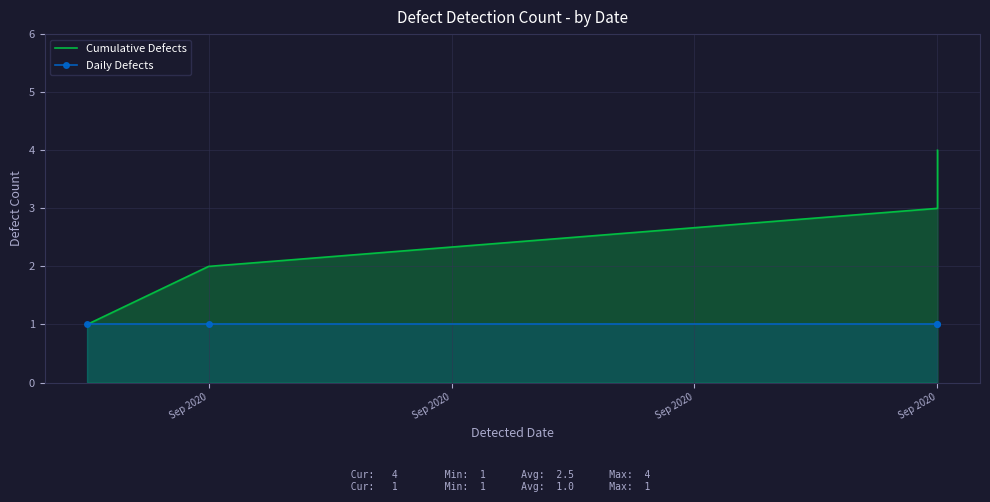

How many data points in Cumulative Defects are less than 3?

2